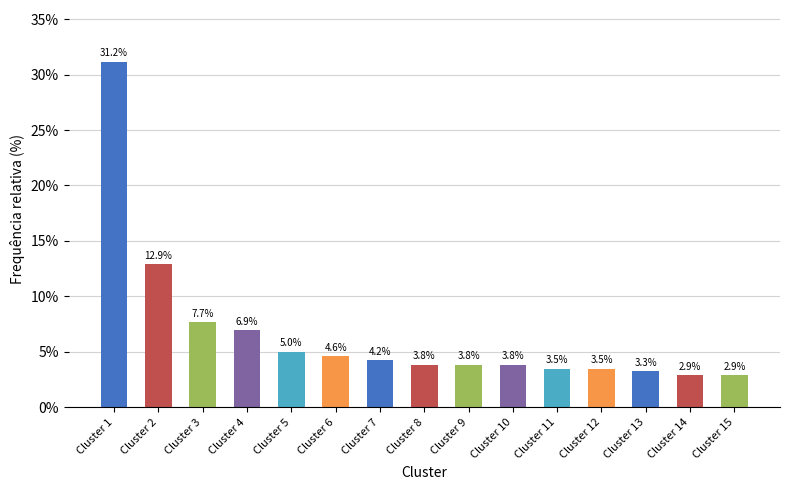

What is the sum of the values at Cluster 15 and Cluster 14?

5.8